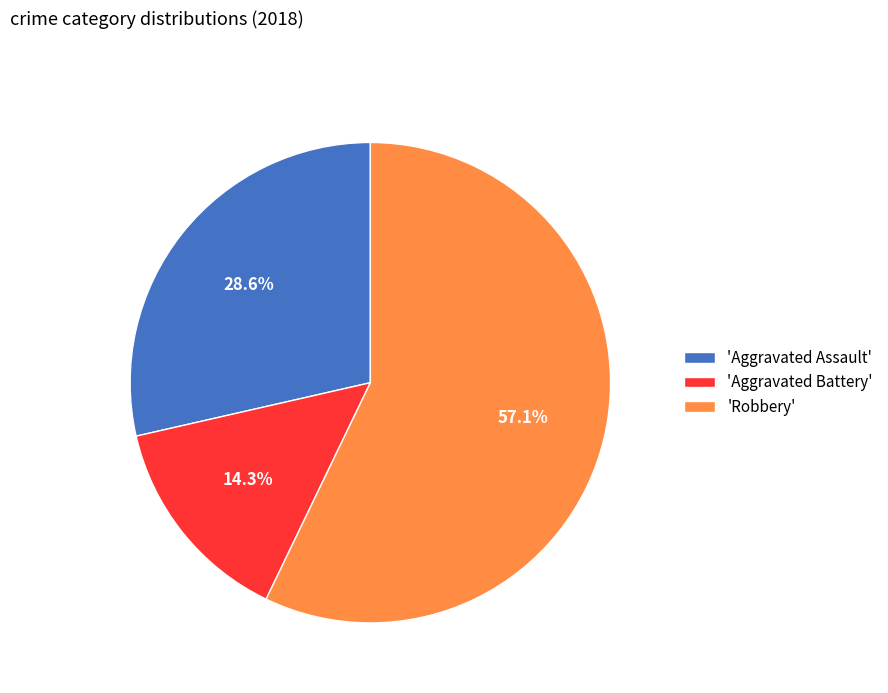

Rank the categories by value from highest to lowest.

'Robbery', 'Aggravated Assault', 'Aggravated Battery'